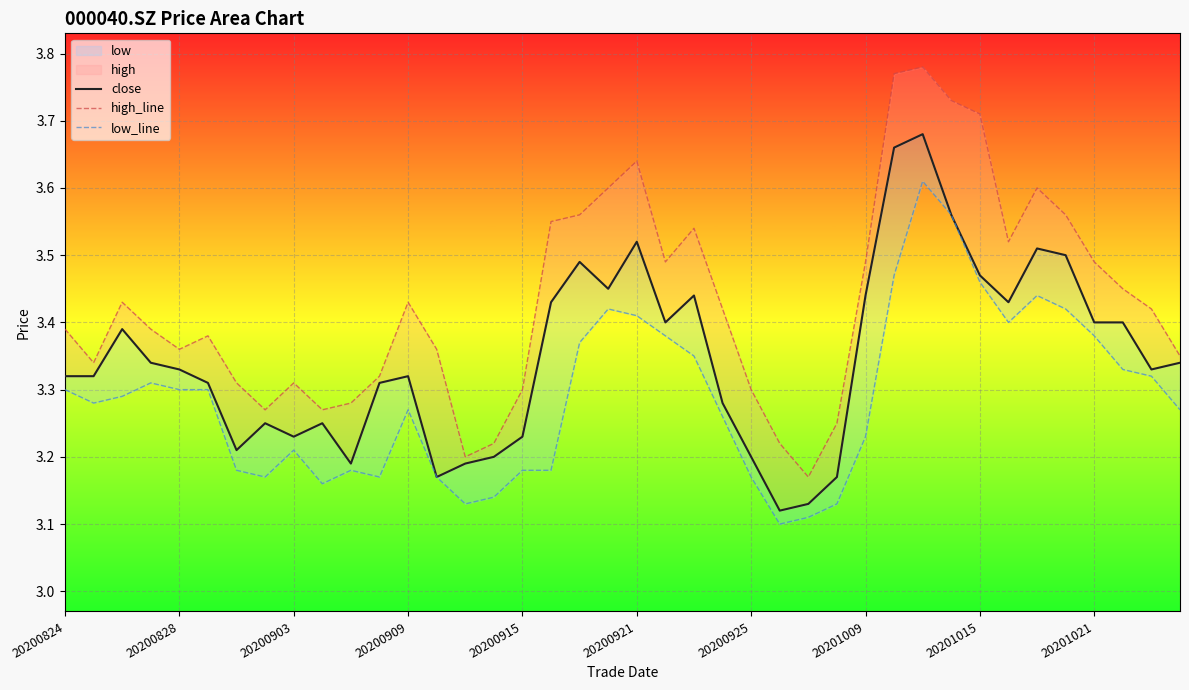

List the series in order of their peak value, lowest first.

low_line, close, high_line